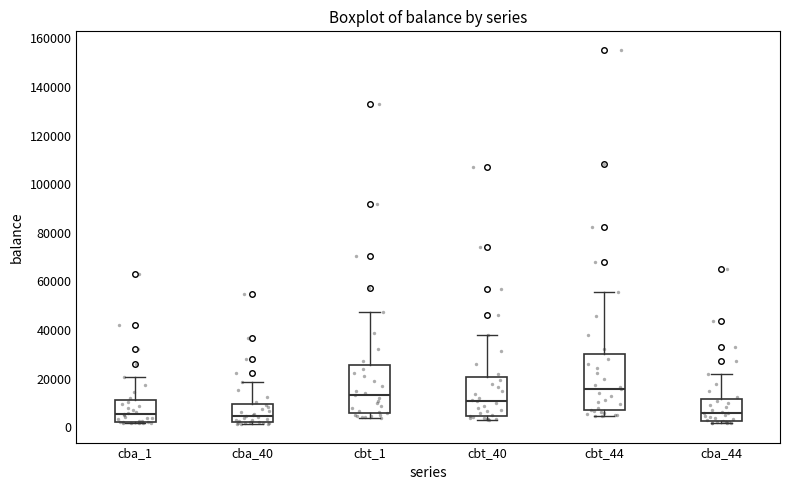

Reading left to right, transcribe this box plot: for each box, give where its median line is, the range the box spans, and where its two whiskers end, as read against the y-axis. The values are not printed on the chart, so give them approximately, as read against the axis.

cba_1: median 6000, box 2000 to 12000, whiskers 2000 (just below the box's lower edge) to 20000
cba_40: median 4000, box 2000 to 10000, whiskers 2000 (just below the box's lower edge) to 18000
cbt_1: median 14000, box 6000 to 26000, whiskers 4000 to 48000
cbt_40: median 10000, box 4000 to 20000, whiskers 4000 (just below the box's lower edge) to 38000
cbt_44: median 16000, box 6000 to 30000, whiskers 4000 to 56000
cba_44: median 6000, box 2000 to 12000, whiskers 2000 (just below the box's lower edge) to 22000